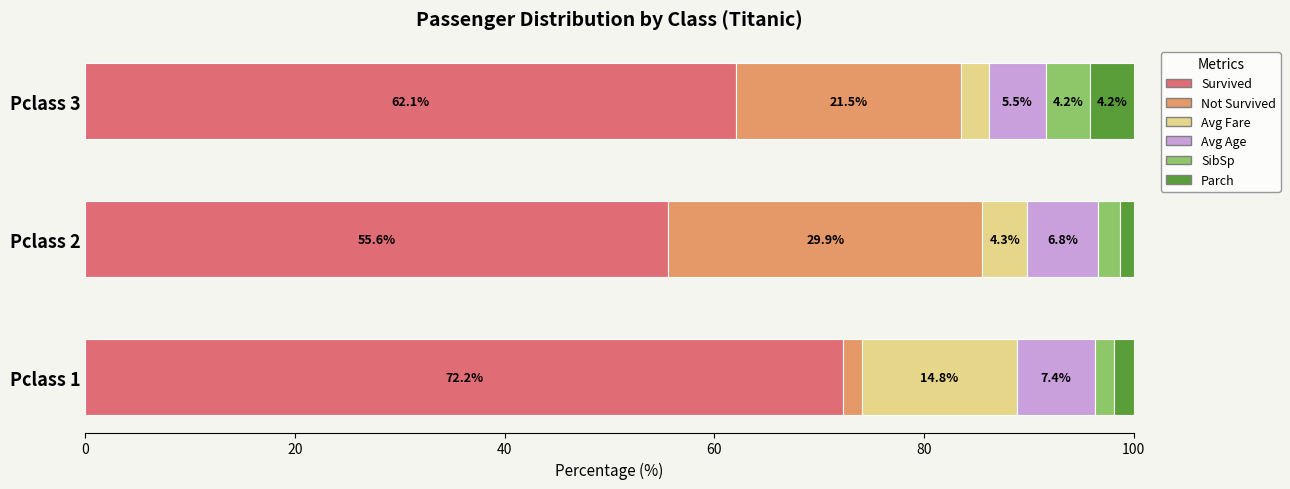

What is the sum of all Survived values?

189.9